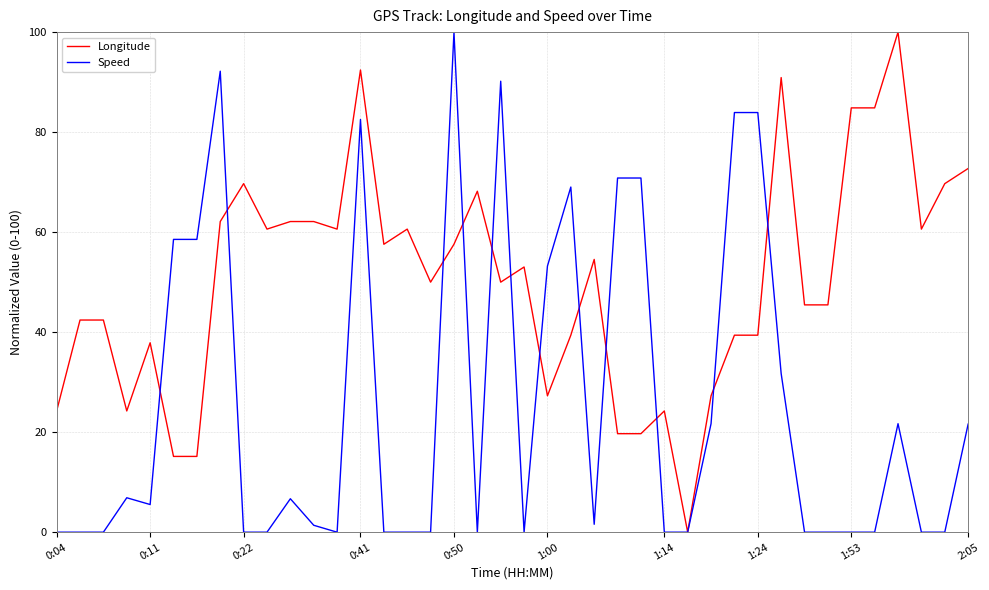

Rank the series by their average value, from highest to lowest.

Longitude, Speed